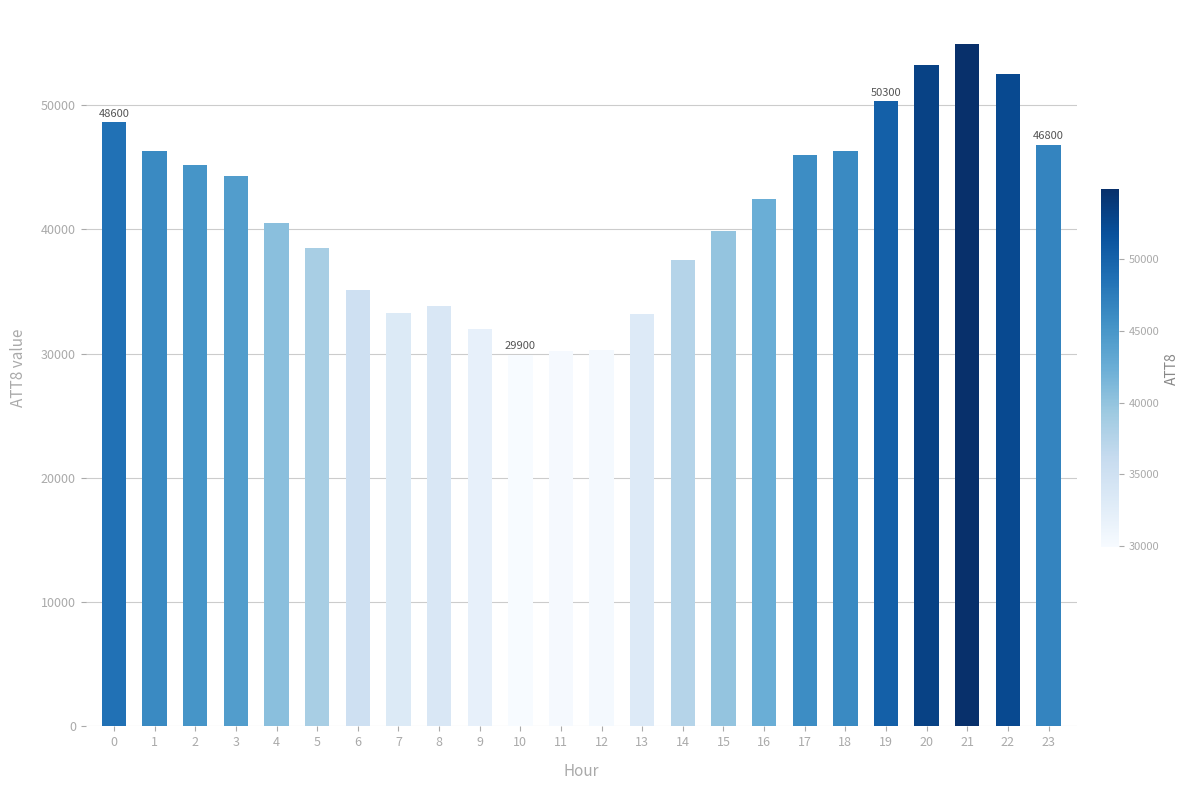

What is the change in value from 9 to 17?

+14000